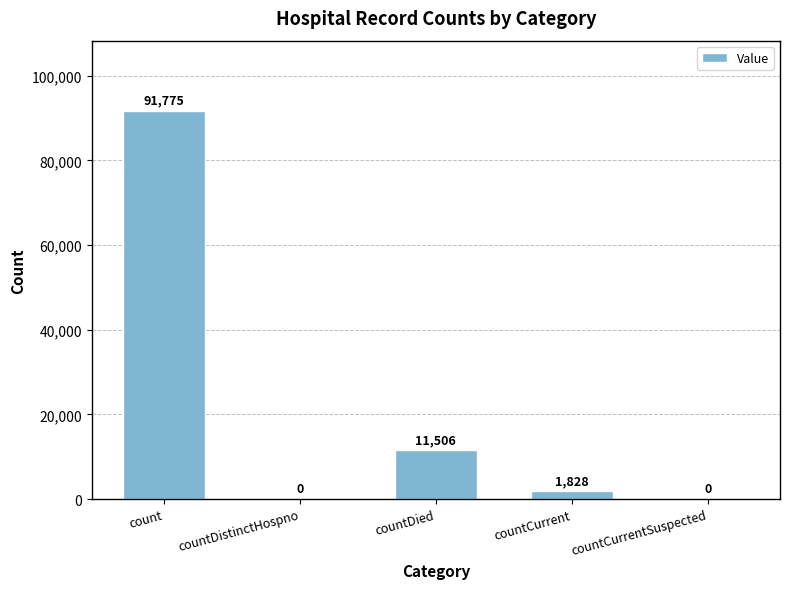

Which category has the highest value across all series?

count